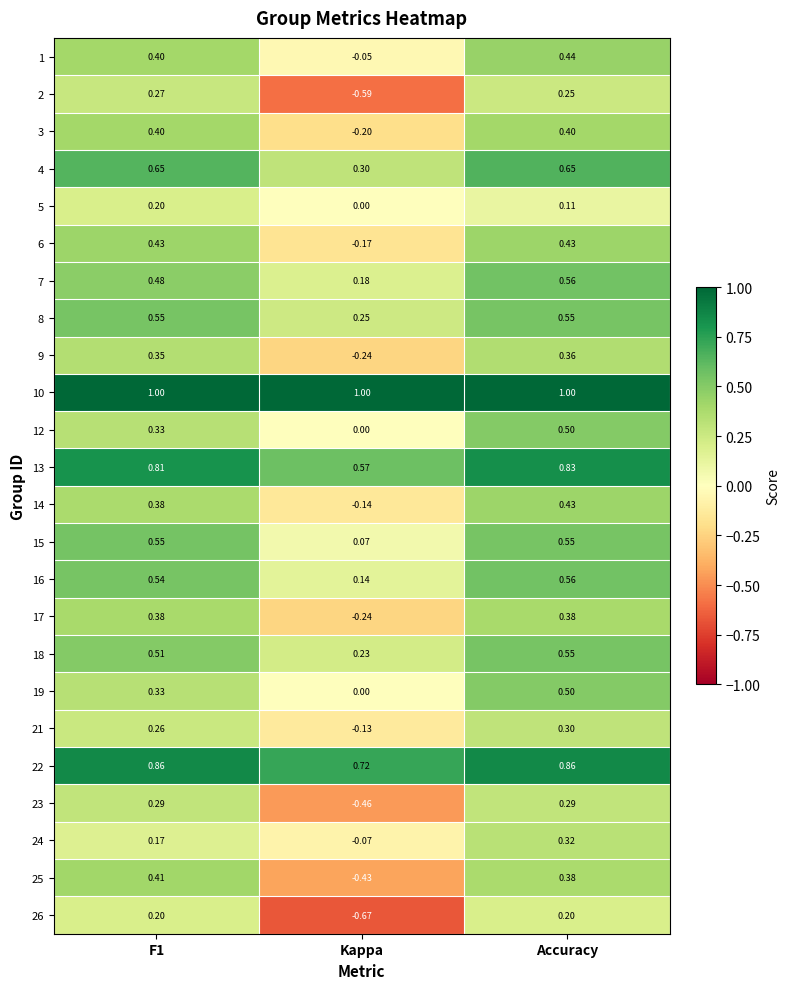

Where is 15 nearest to the value 0?

Kappa